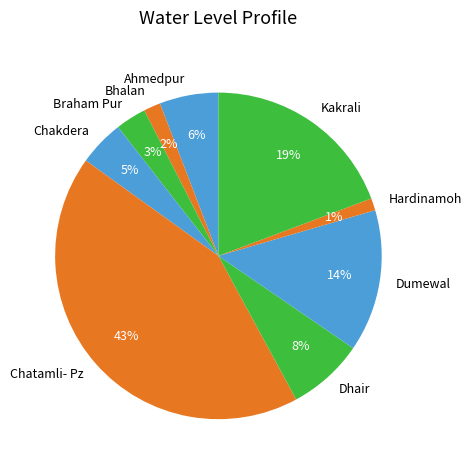

Is Dhair the majority of the pie?

No